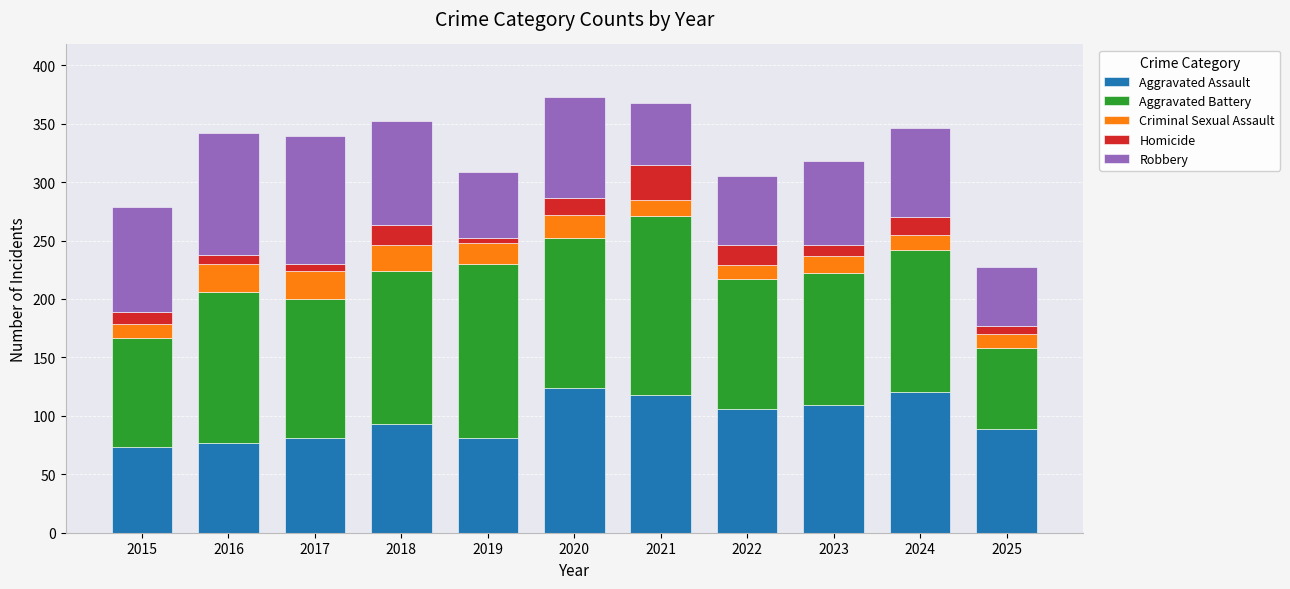

The Aggravated Assault series shows 174 at 2022. True or false?

False